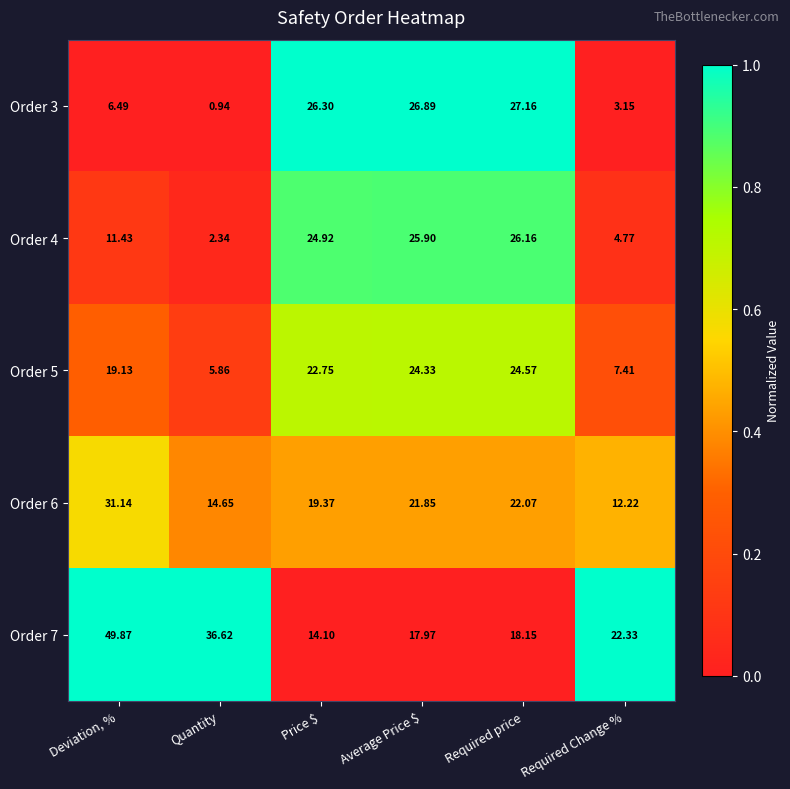

Is the value of Order 3 at Quantity greater than the value of Order 6 at Price $?

No